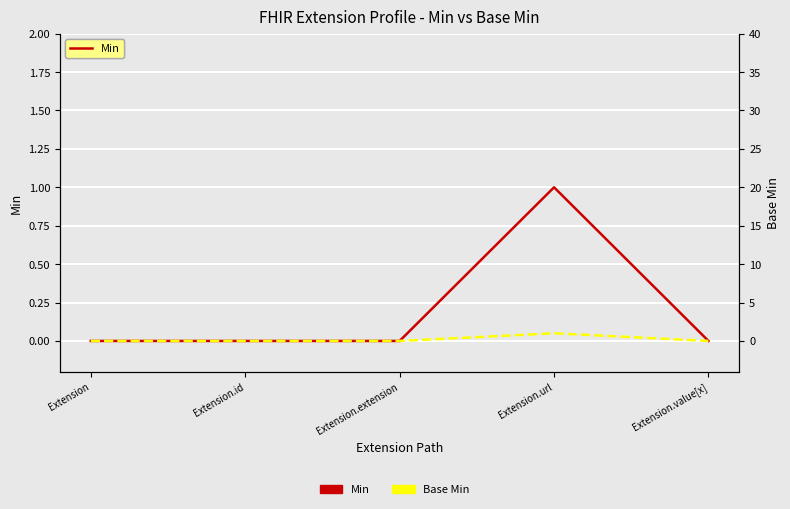

What is the greatest value displayed?

1